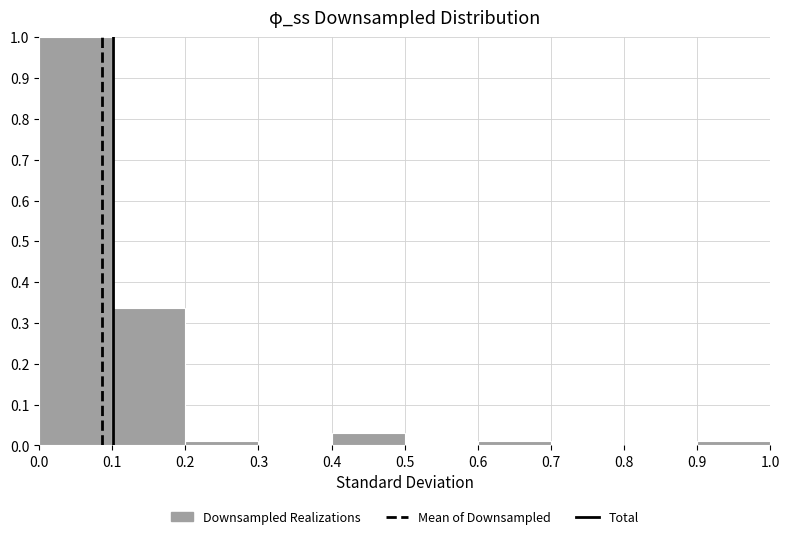

Reading left to right, transcribe this chart: for each bar, give the range it covers on the x-axis and its height. The values are not printed on the chart, so give them approximately, as read against the axis.

0.0 to 0.1: 1.00
0.1 to 0.2: 0.34
0.2 to 0.3: 0.01
0.3 to 0.4: 0
0.4 to 0.5: 0.03
0.5 to 0.6: 0
0.6 to 0.7: 0.01
0.7 to 0.8: 0
0.8 to 0.9: 0
0.9 to 1.0: 0.01